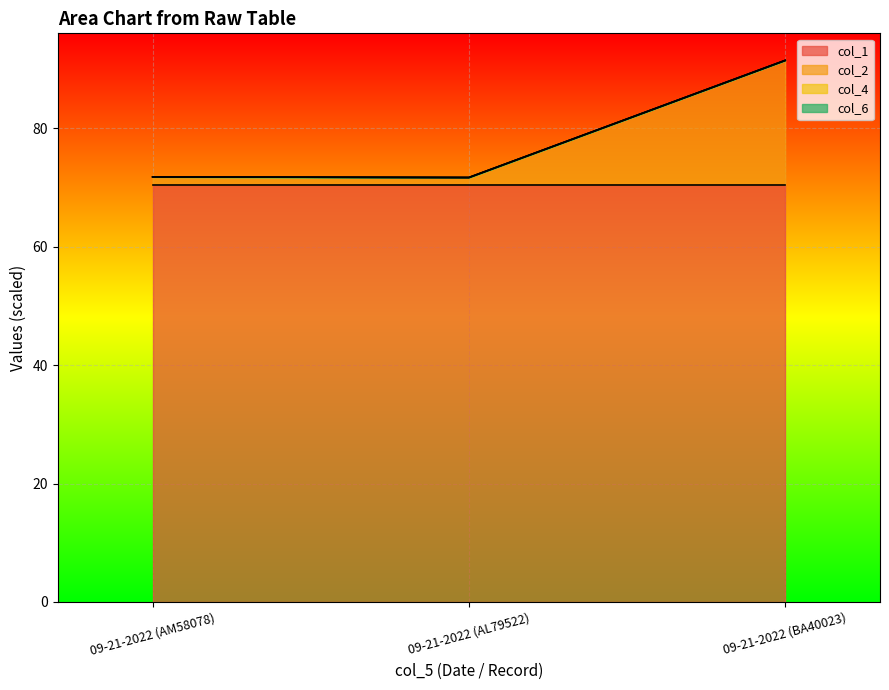

What is the sum of all col_1 values?

211.4